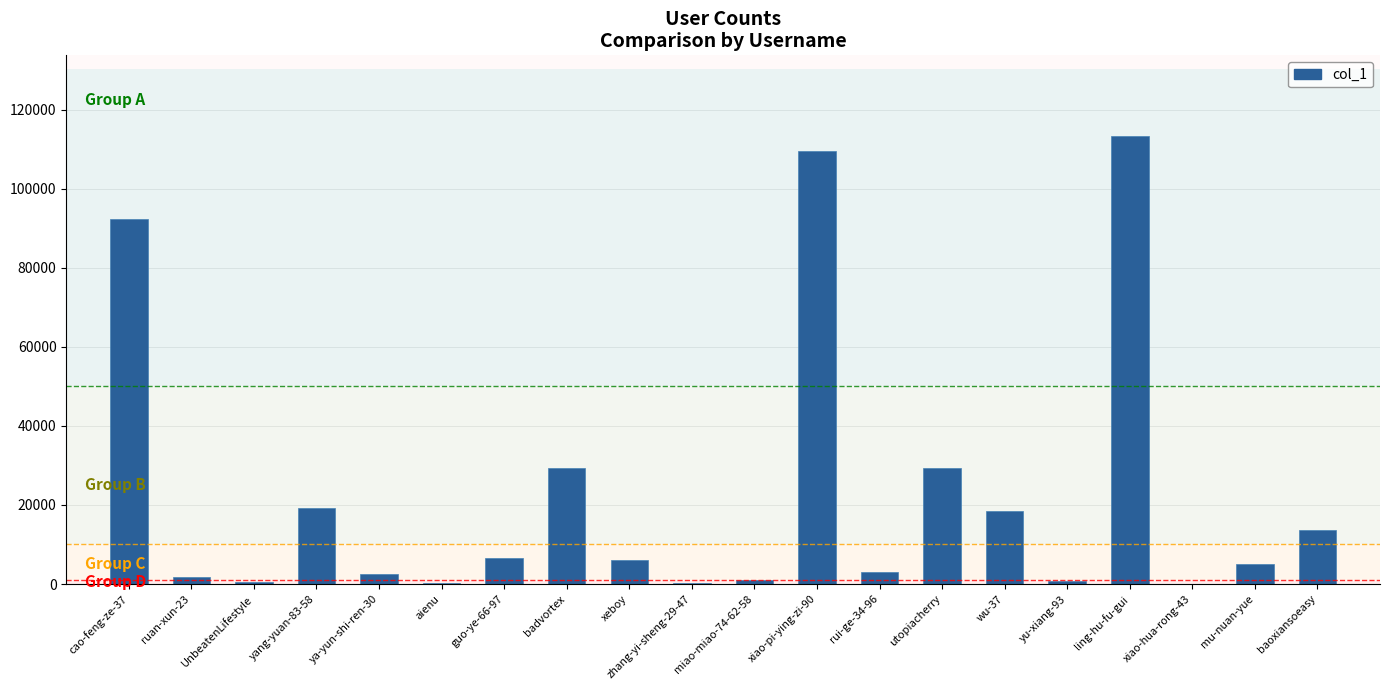

True or false: the data shows 5267 at wu-37.

False